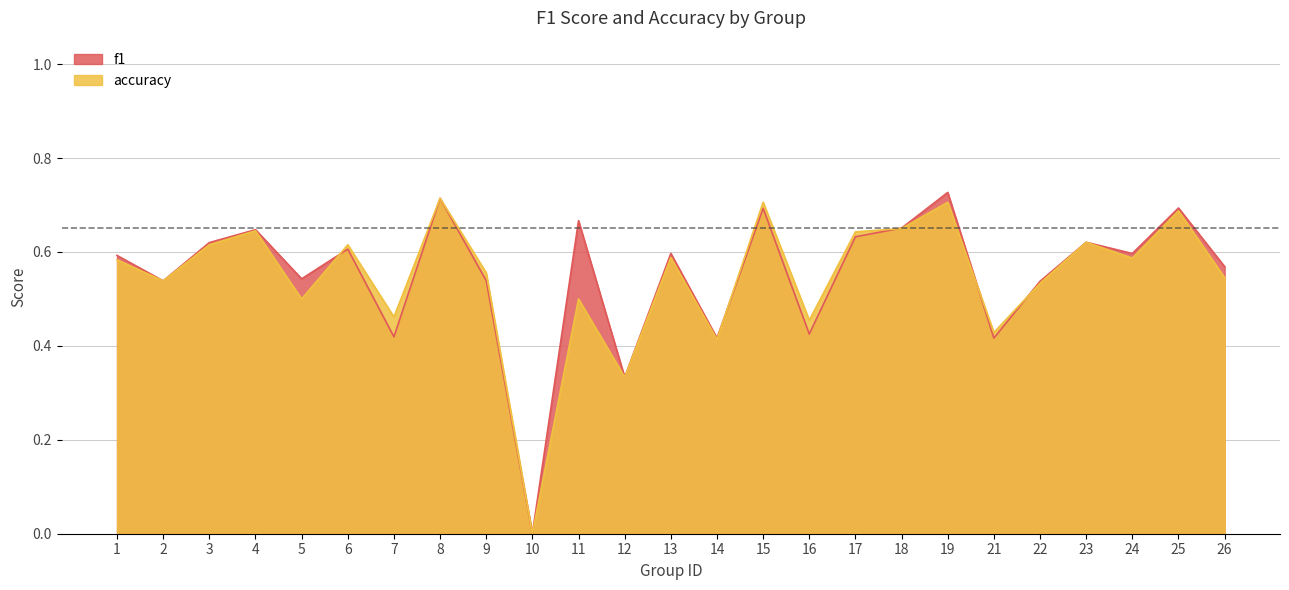

What is the value of the f1 point at the 9th from the left?

0.5